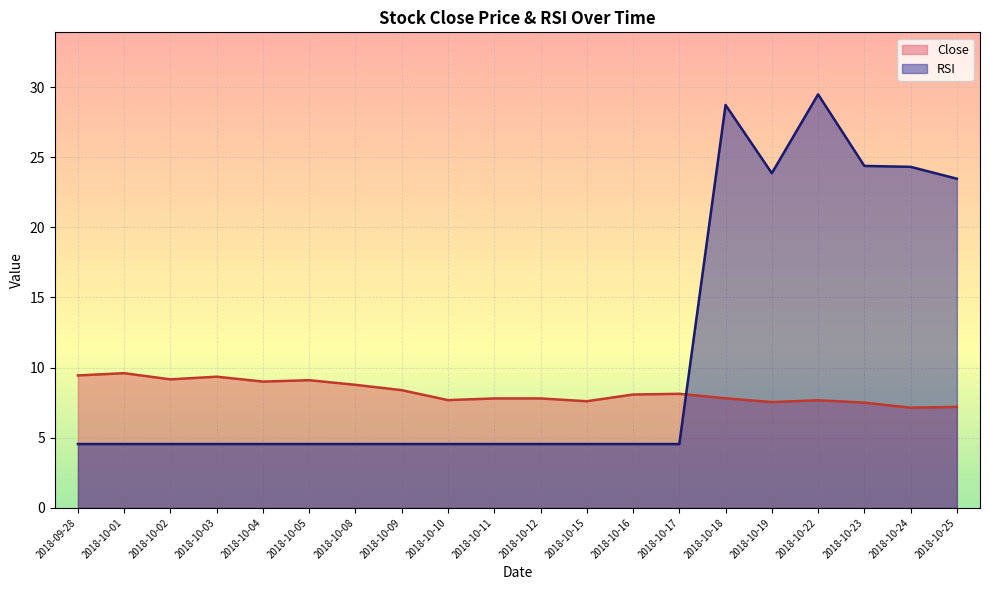

What is the difference between the second highest and second lowest values in the Close series?

2.2